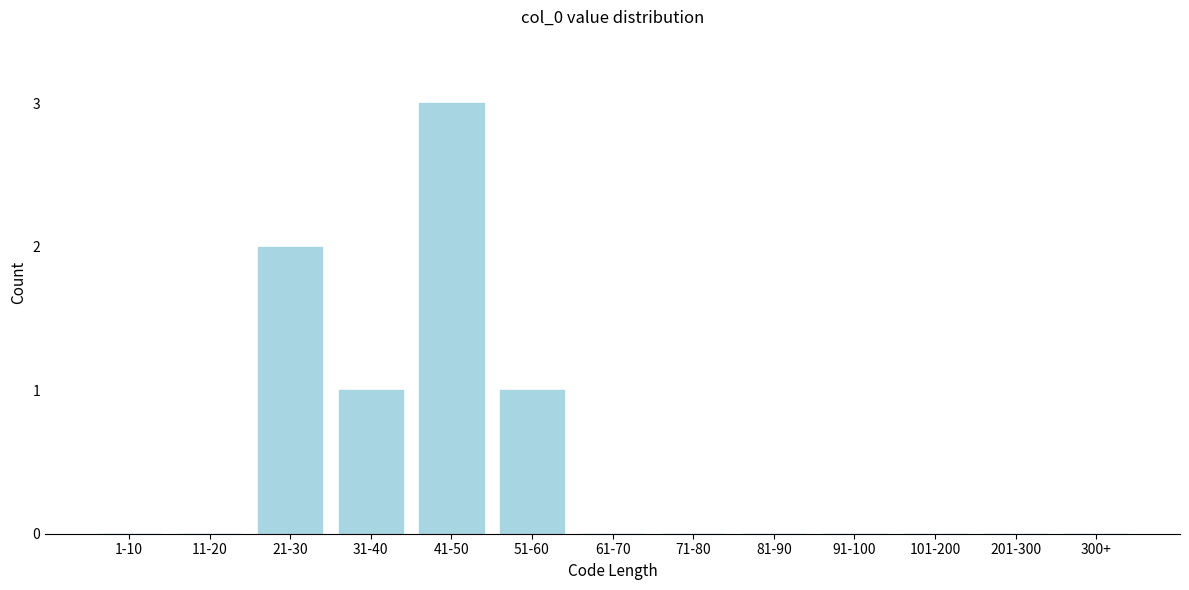

Reading left to right, list all the values displayed in this chart.

1-10=0	11-20=0	21-30=2	31-40=1	41-50=3	51-60=1	61-70=0	71-80=0	81-90=0	91-100=0	101-200=0	201-300=0	300+=0